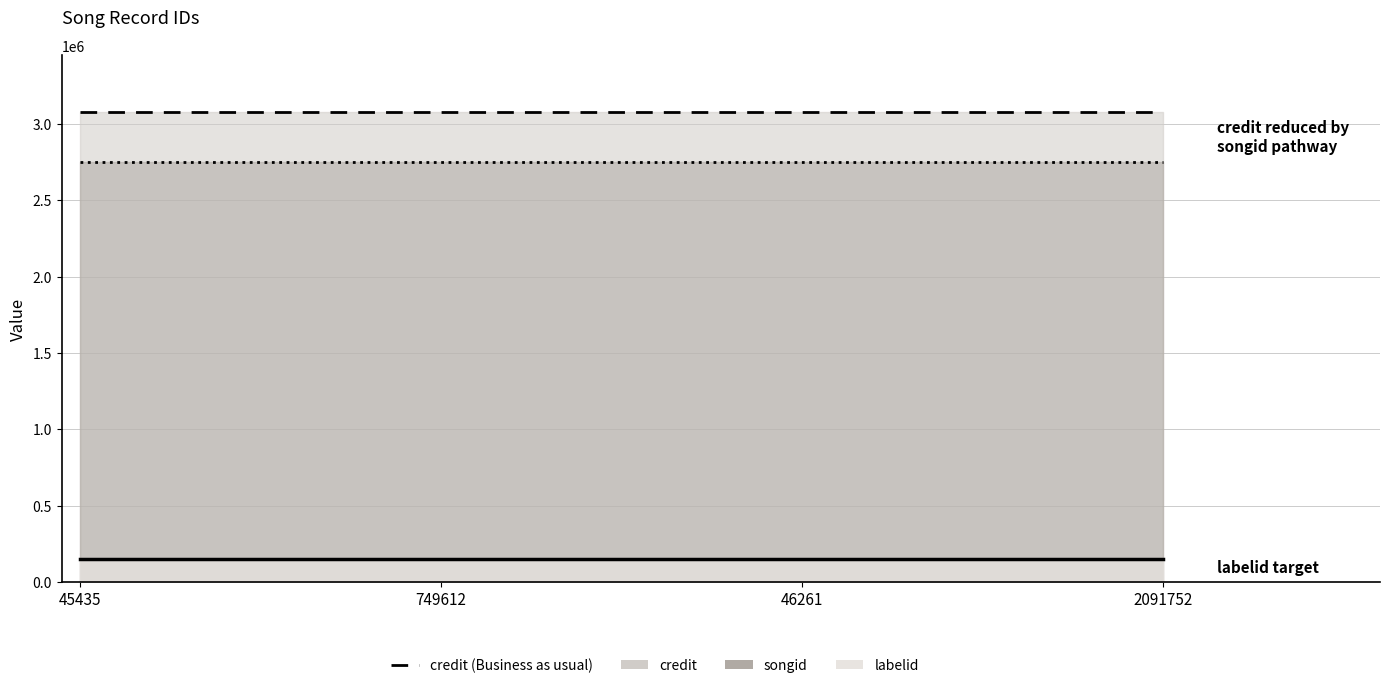

Which has a higher value, 46261 or 45435?

46261